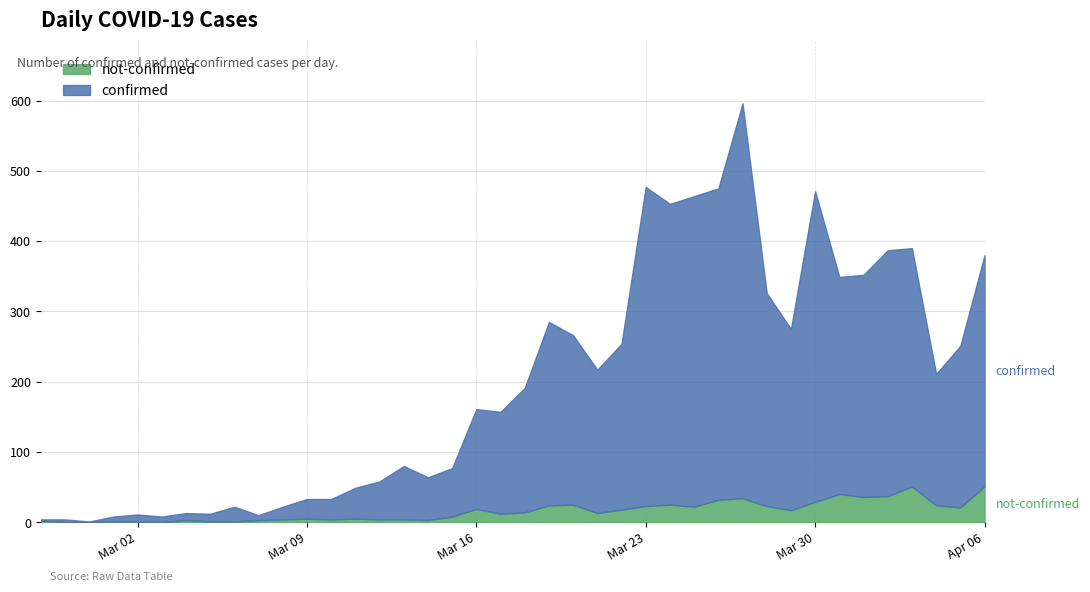

How many distinct data groups are displayed?

2